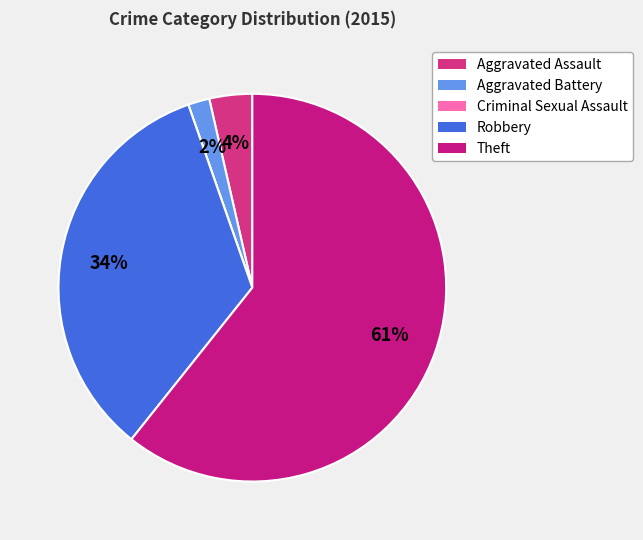

Rank the categories by value from highest to lowest.

Theft, Robbery, Aggravated Assault, Aggravated Battery, Criminal Sexual Assault